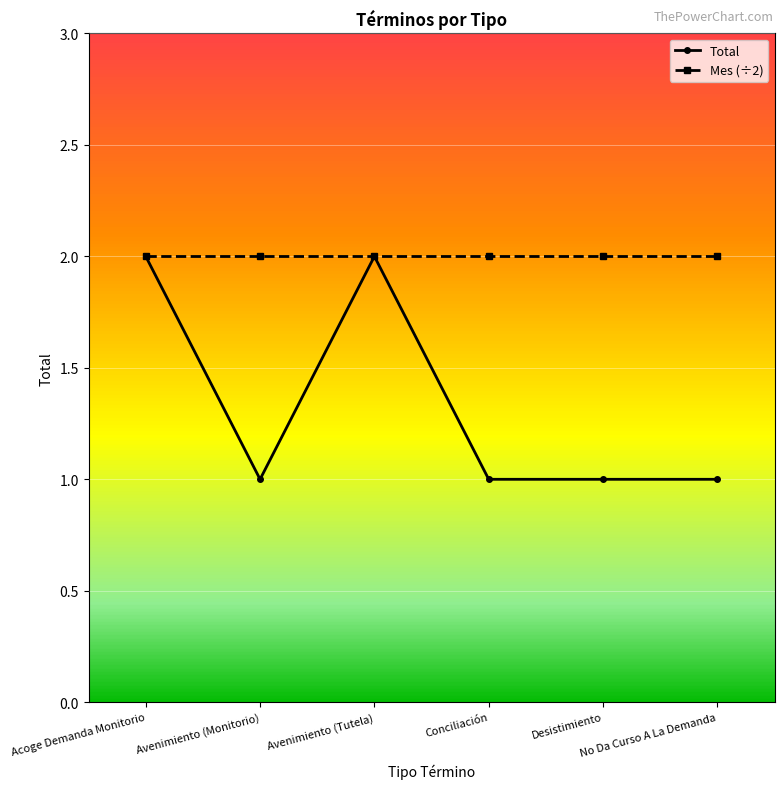

Count the number of data series in this chart.

2